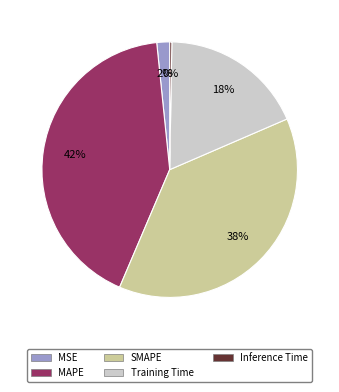

Is there any slice that represents more than half of the pie?

No